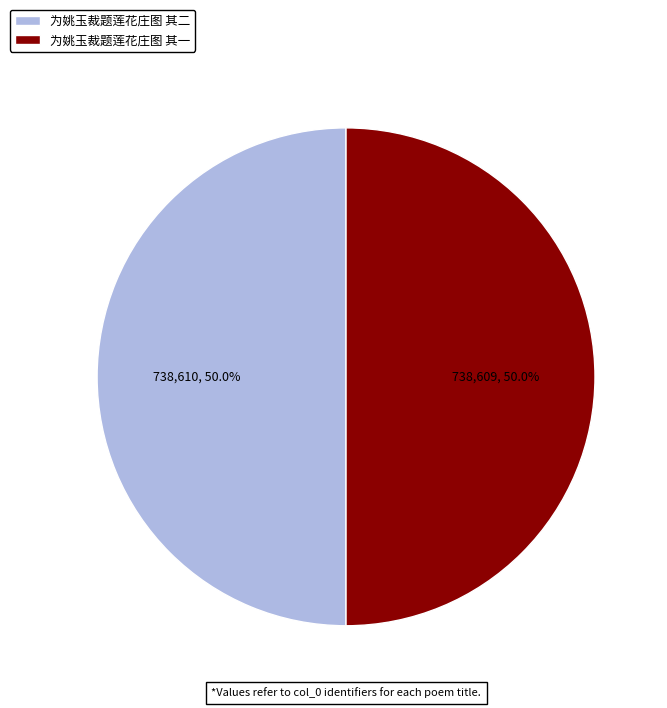

What is the ratio of the value at 为姚玉裁题莲花庄图 其一 to the value at 为姚玉裁题莲花庄图 其二?

1.0